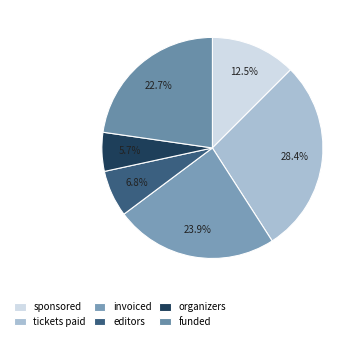

Does tickets paid represent more than half of the total?

No